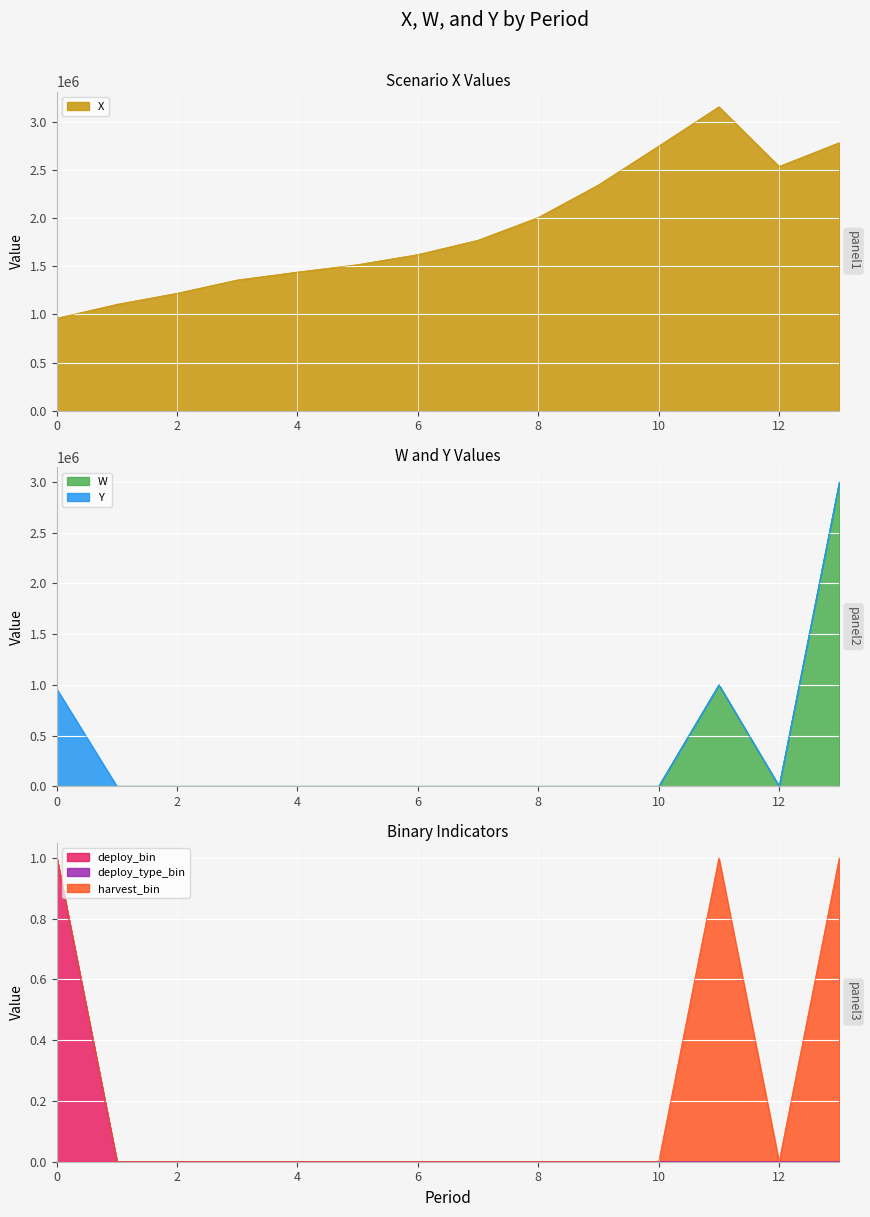

At which label is Y closest to 0?

1